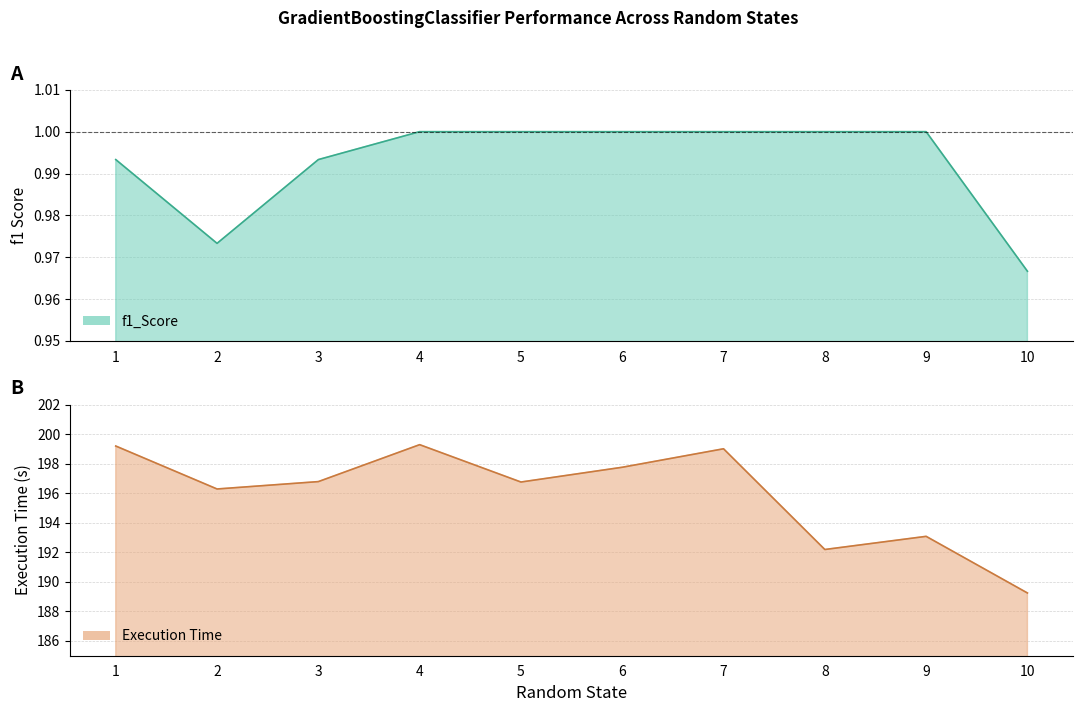

Which series changed the most between 4 and 9?

Execution Time